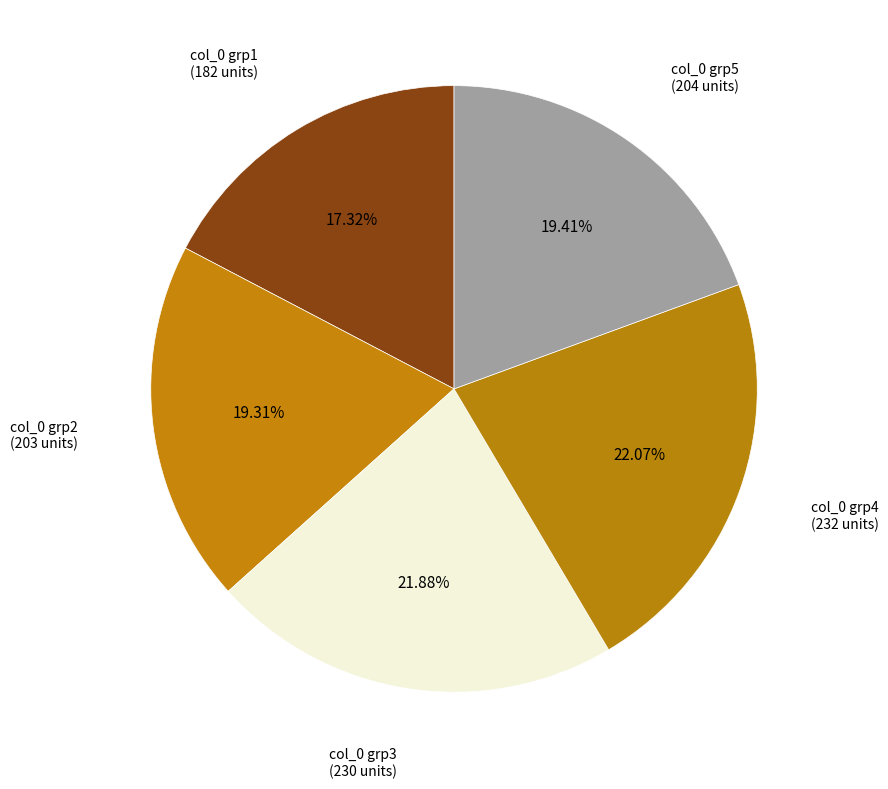

How many slices are in this pie chart?

5